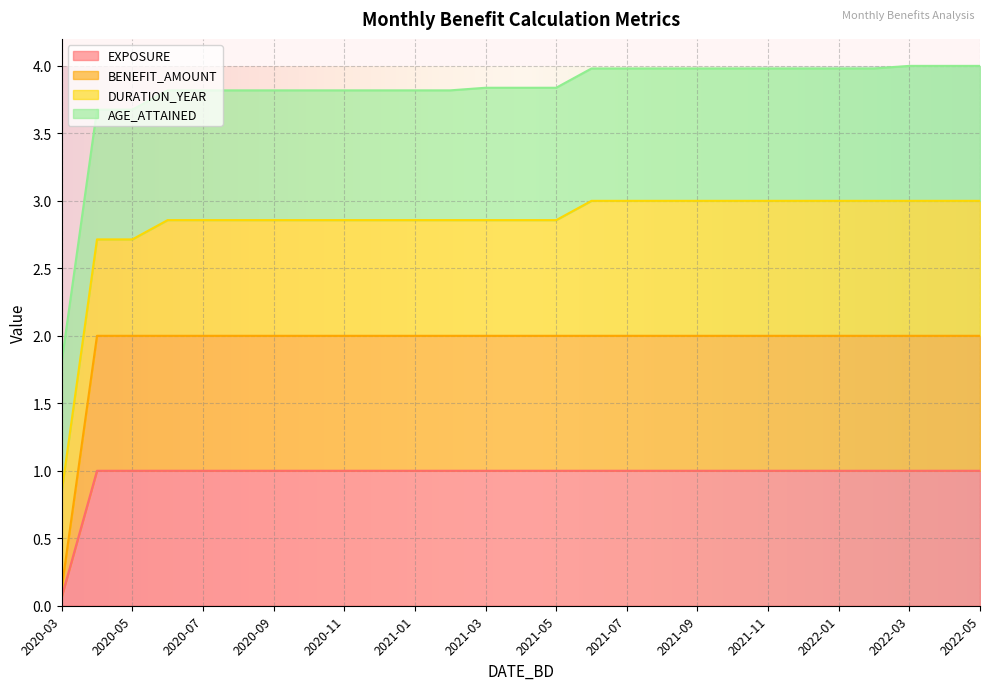

Which series has the widest spread of values?

BENEFIT_AMOUNT